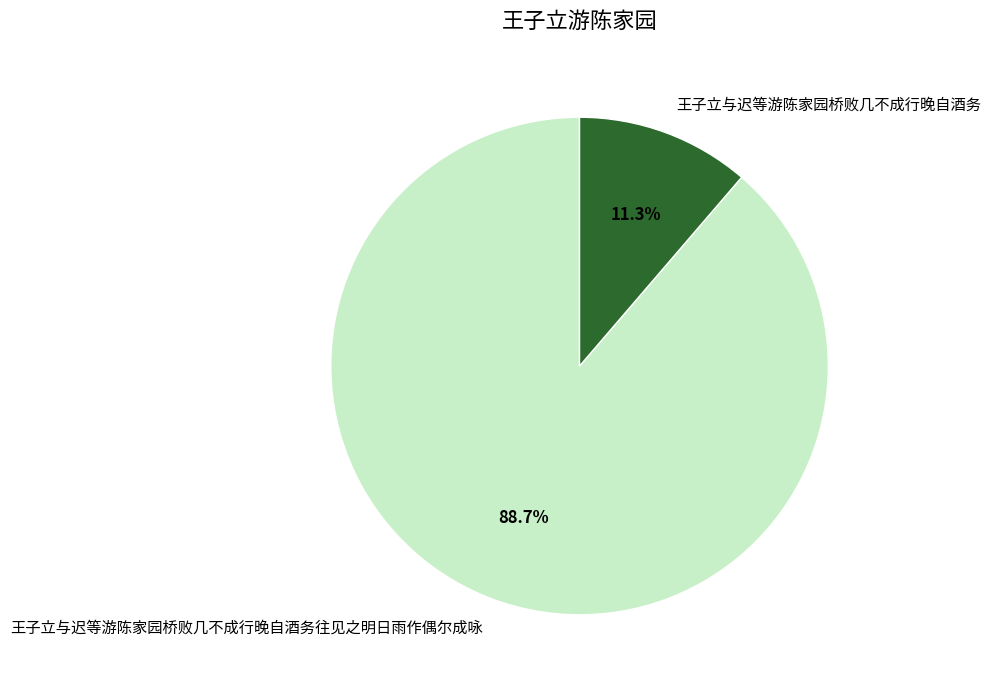

Which category accounts for the majority?

王子立与迟等游陈家园桥败几不成行晚自酒务往见之明日雨作偶尔成咏